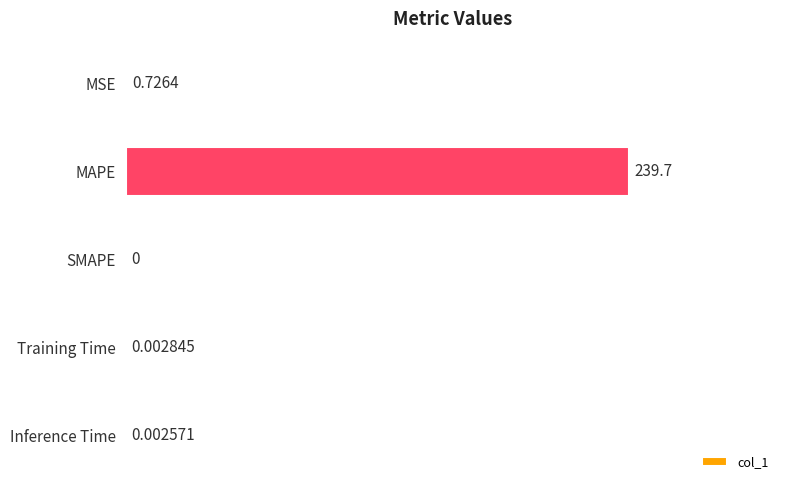

What is the change in value from MAPE to SMAPE?

-239.7